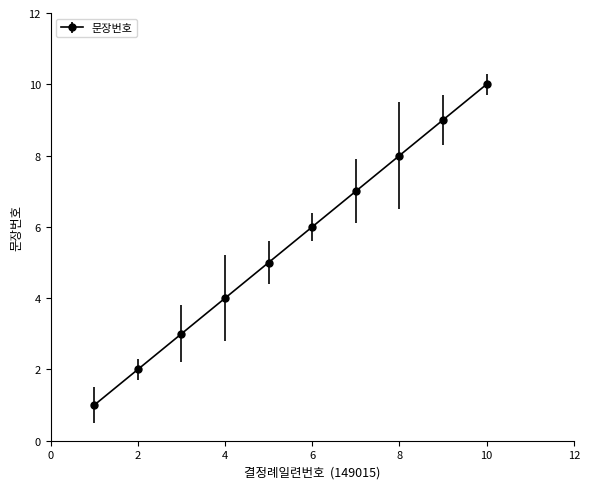

What is the average value?

6